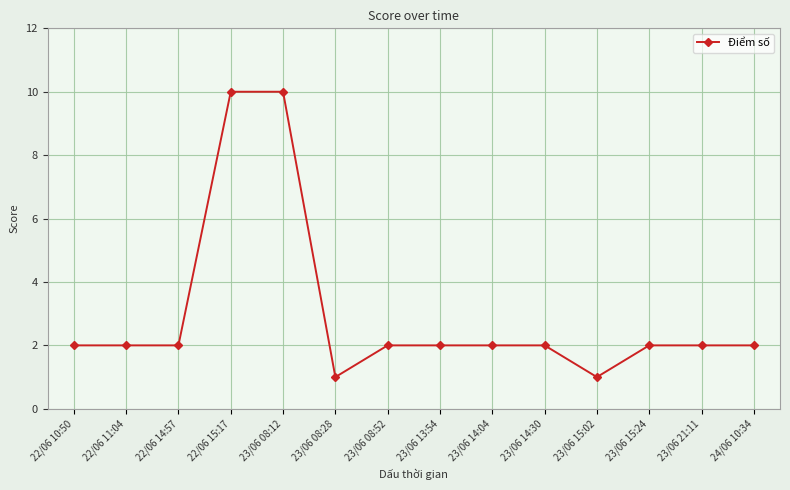

How many values are between 2 and 3?

10